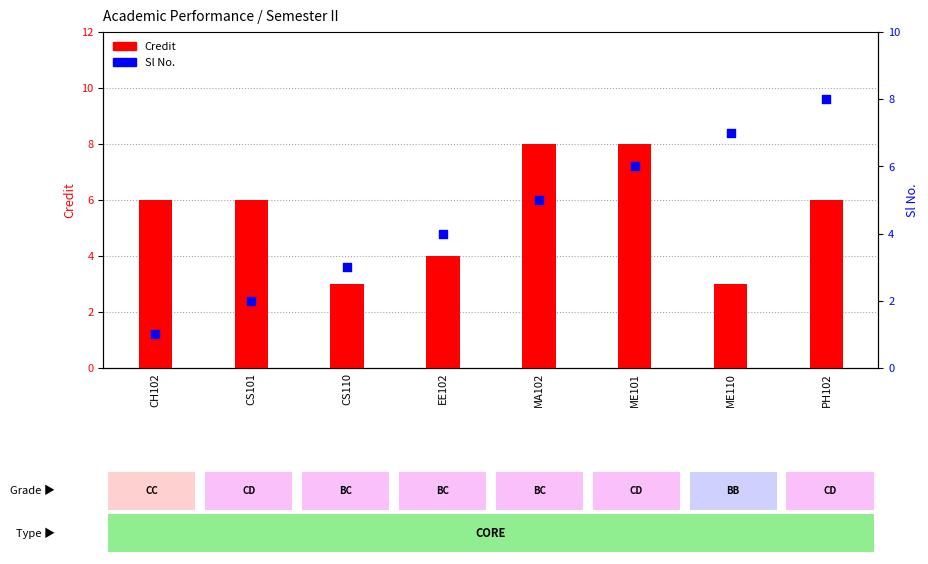

What are all the series names shown in the legend?

Credit, Sl No.